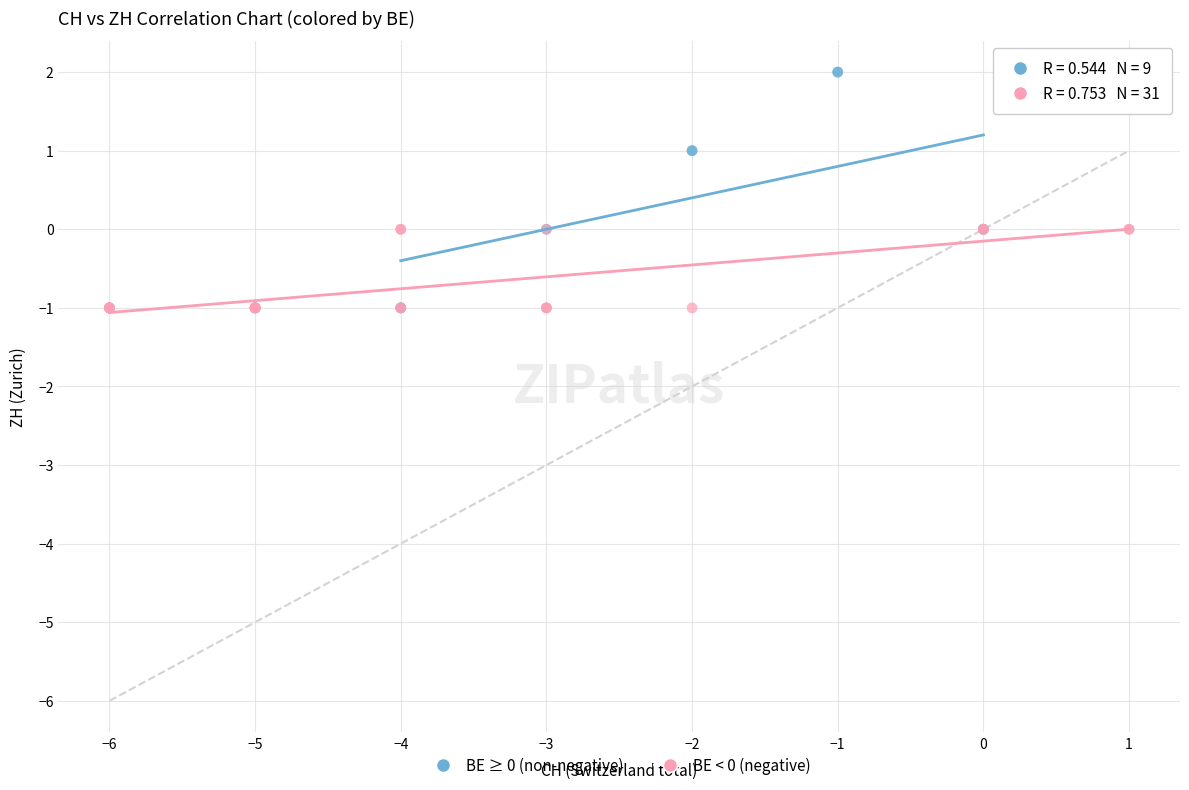

Which series reaches the maximum Y coordinate?

BE ≥ 0 (non-negative)